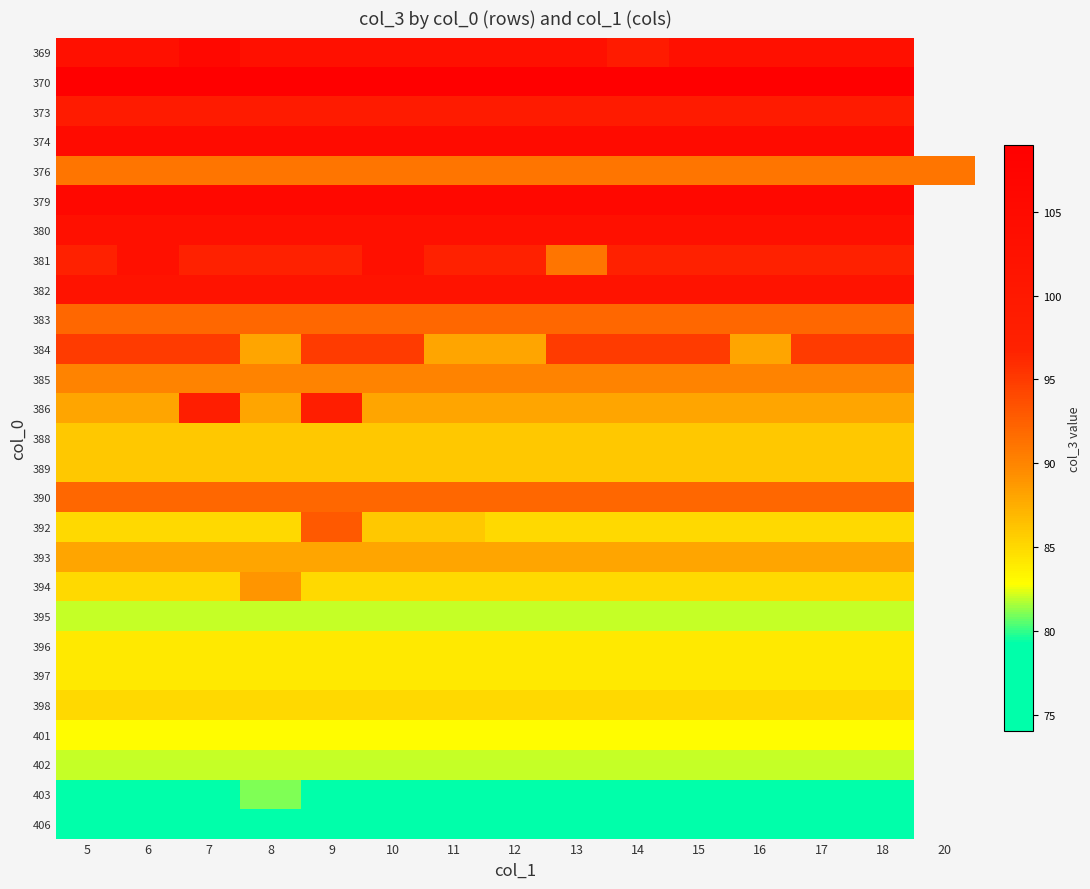

What is the maximum value for 389?

86.0